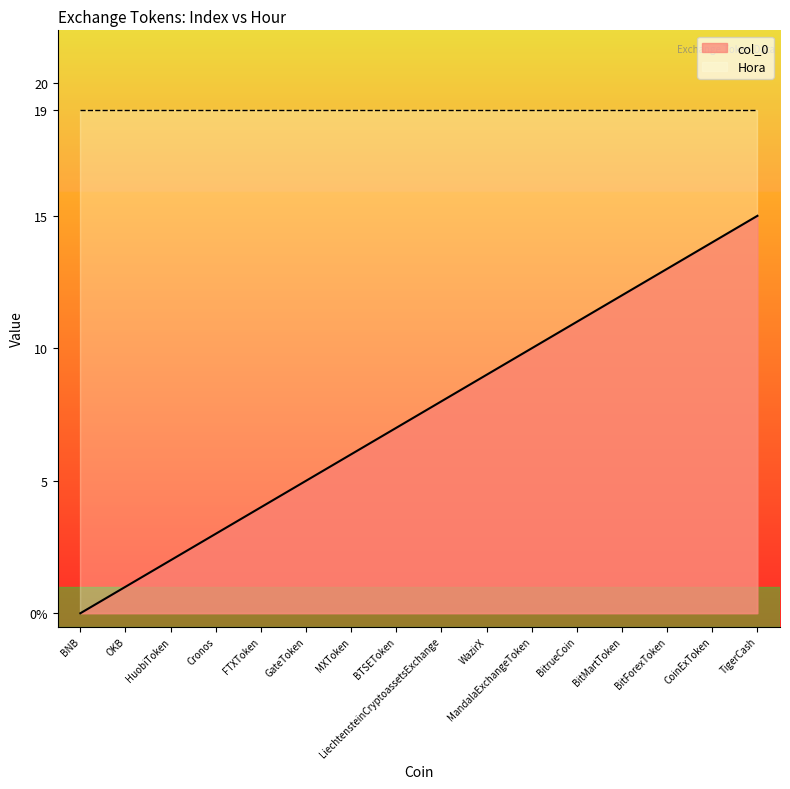

What is the difference between the maximum and minimum values?

15